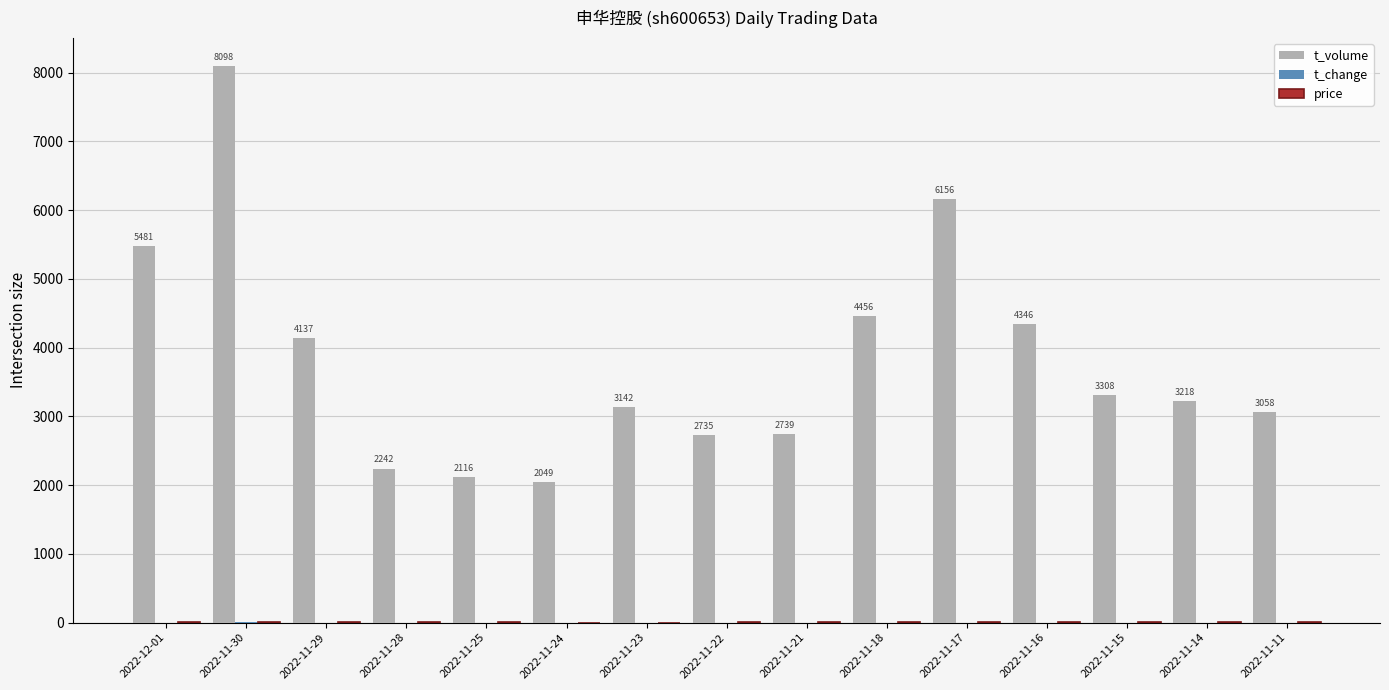

The value of t_volume at 2022-11-22 is 1369.6. True or false?

False